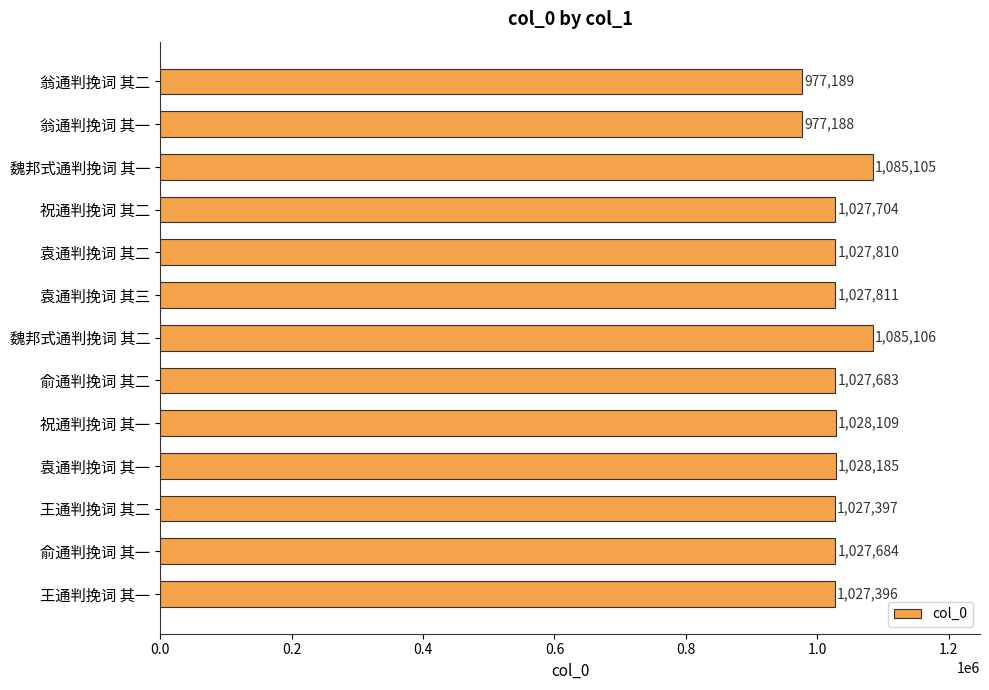

At which category does the chart reach its minimum across all series?

翁通判挽词 其一